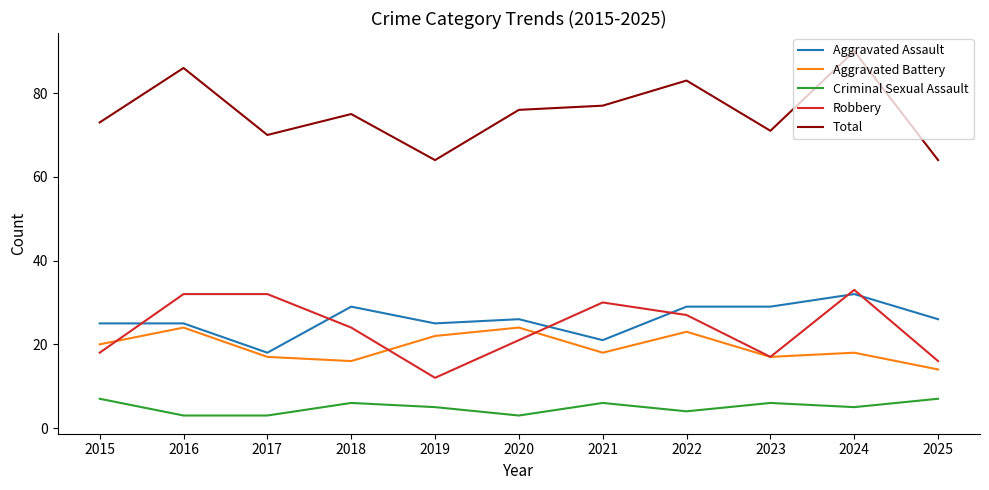

What is the approximate value of Robbery at 2017?

32